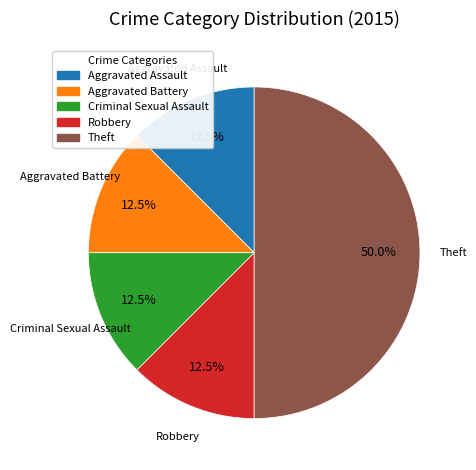

What is the total percentage of Aggravated Battery and Criminal Sexual Assault?

25.0%